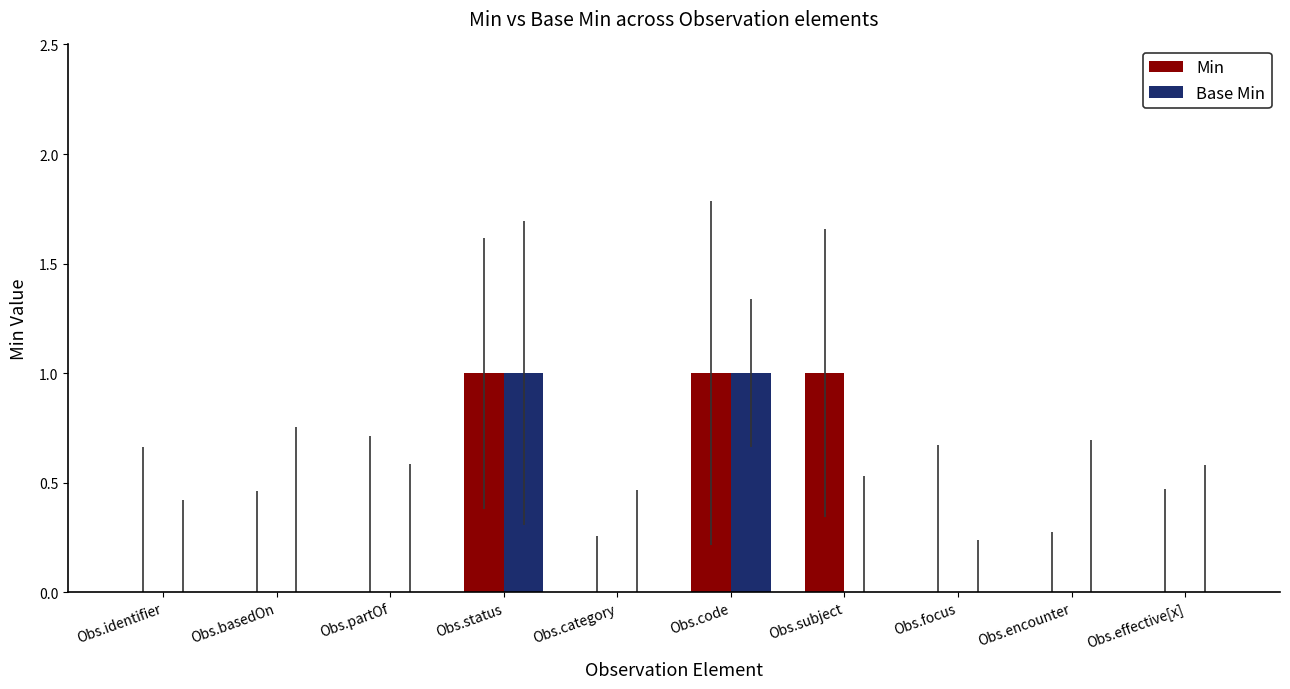

Is the value of Min at Obs.status greater than the value of Base Min at Obs.category?

Yes